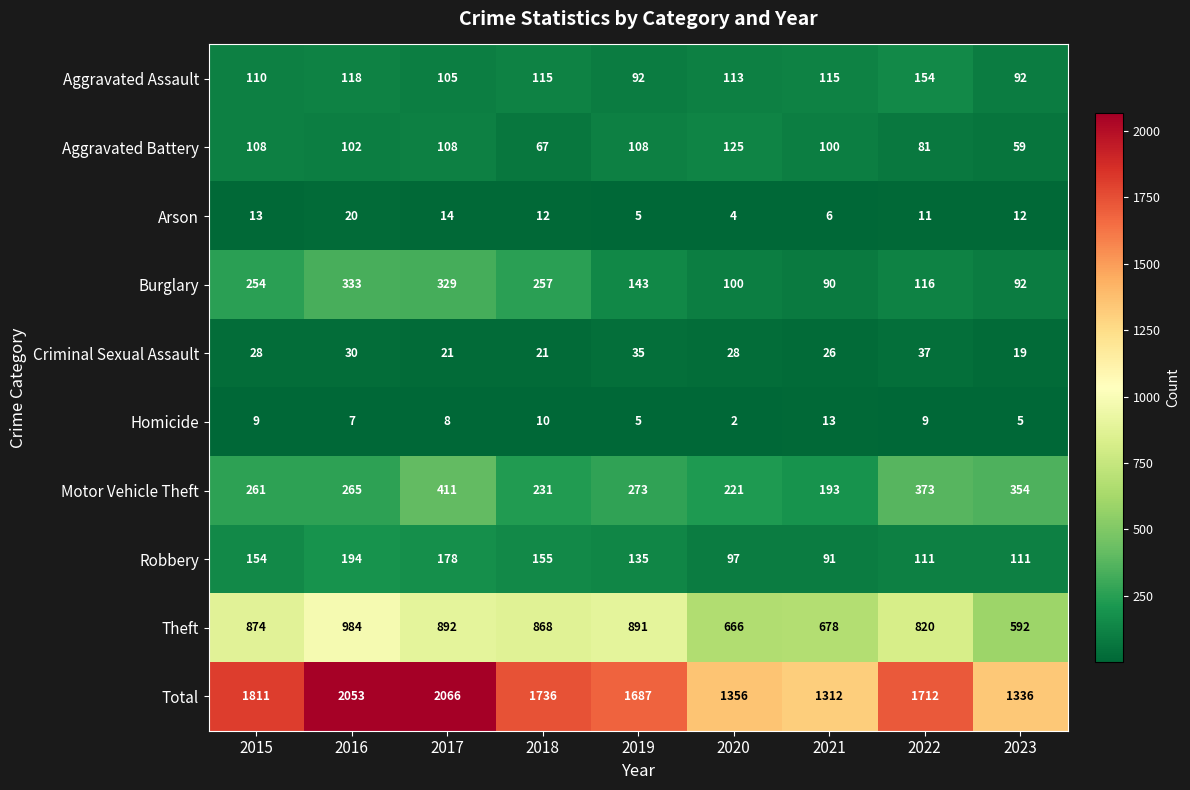

What is the difference between the highest and lowest values at 2015?

1802